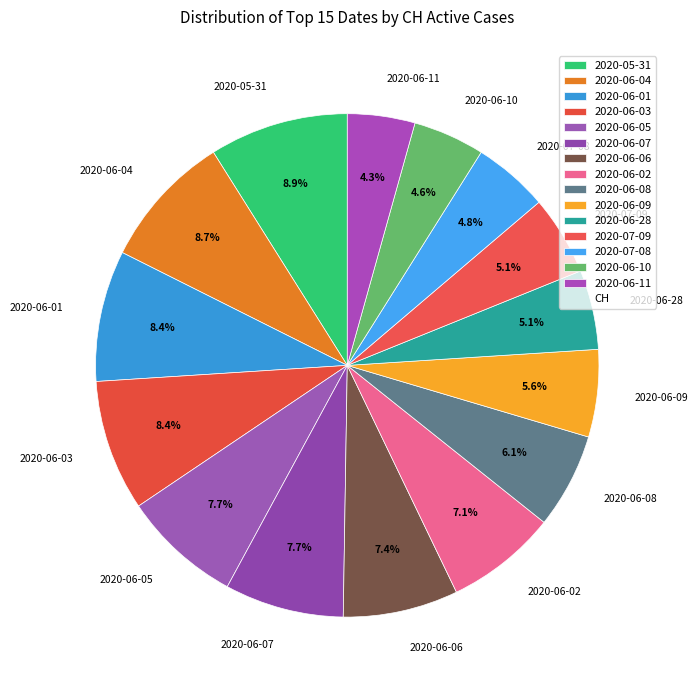

Is there any slice that represents more than half of the pie?

No